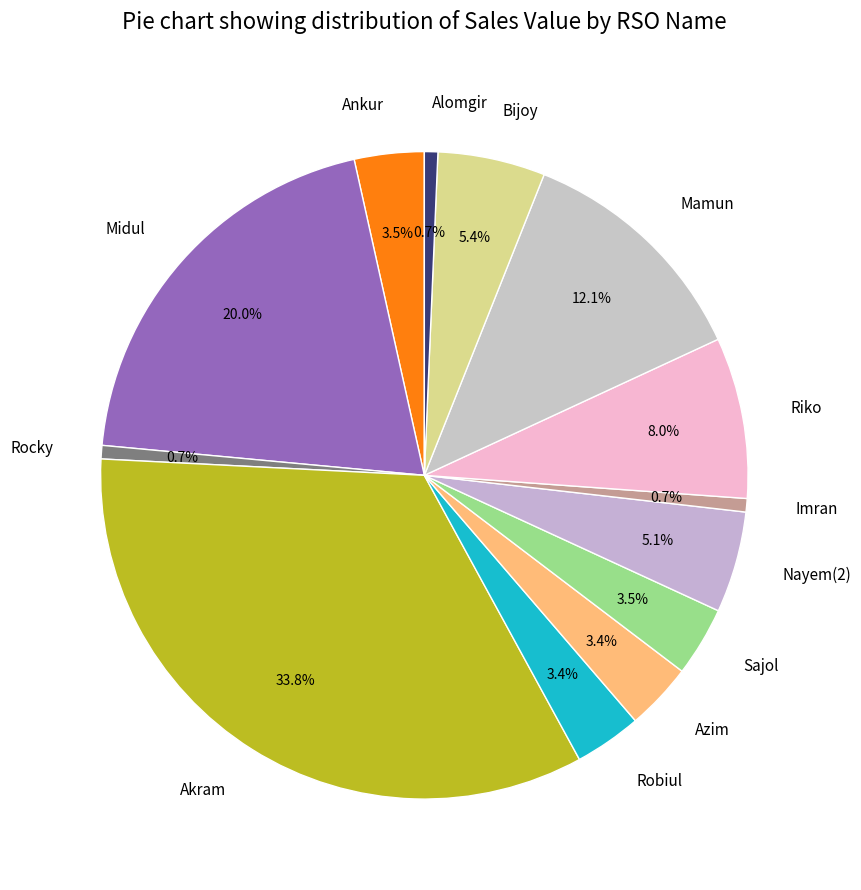

The Riko slice represents 8% of the pie. True or false?

True